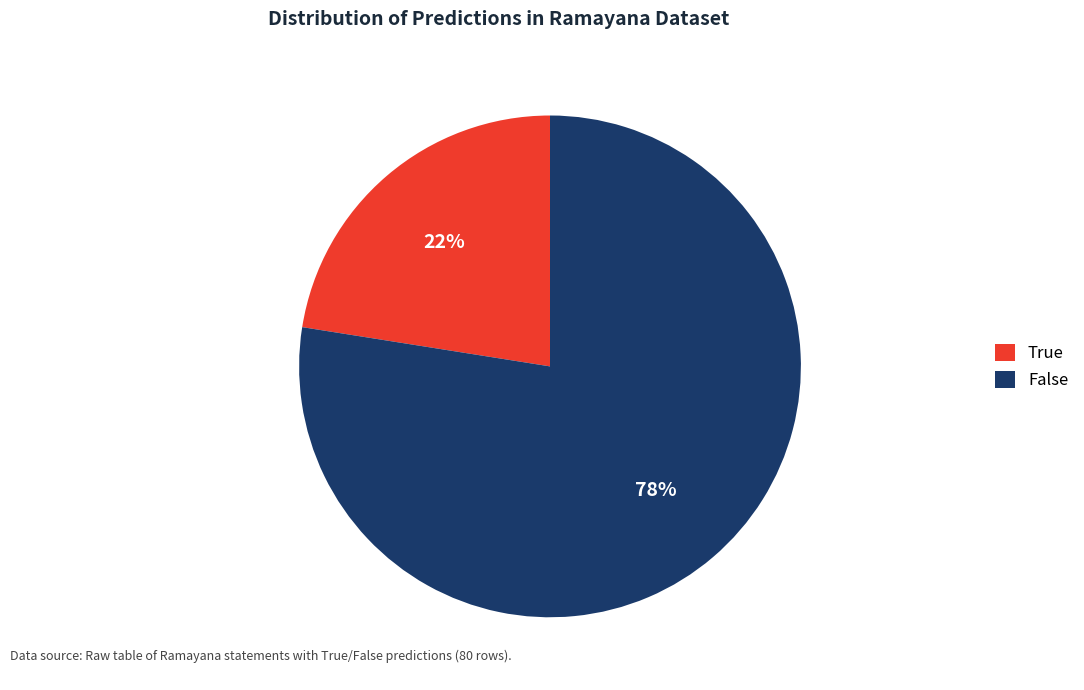

Do False and True together represent more than half of the pie?

Yes